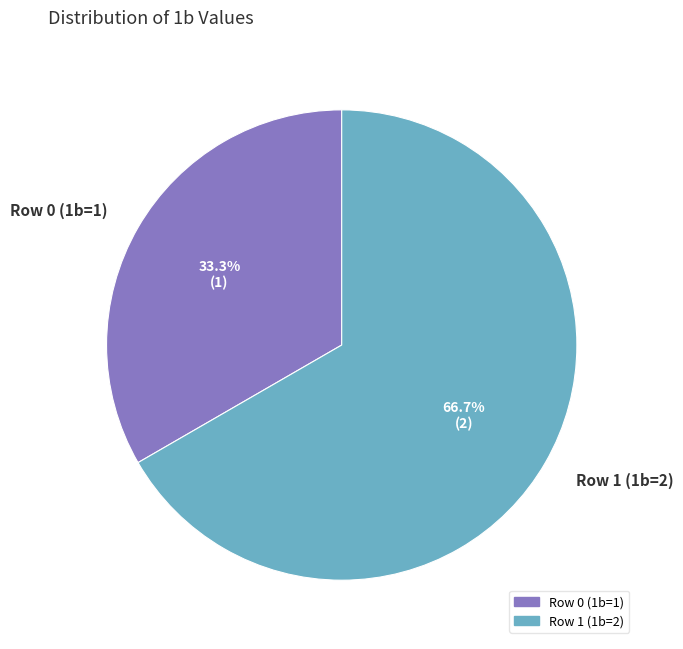

Is it true that Row 0 (1b=1) is 43% of the pie?

False